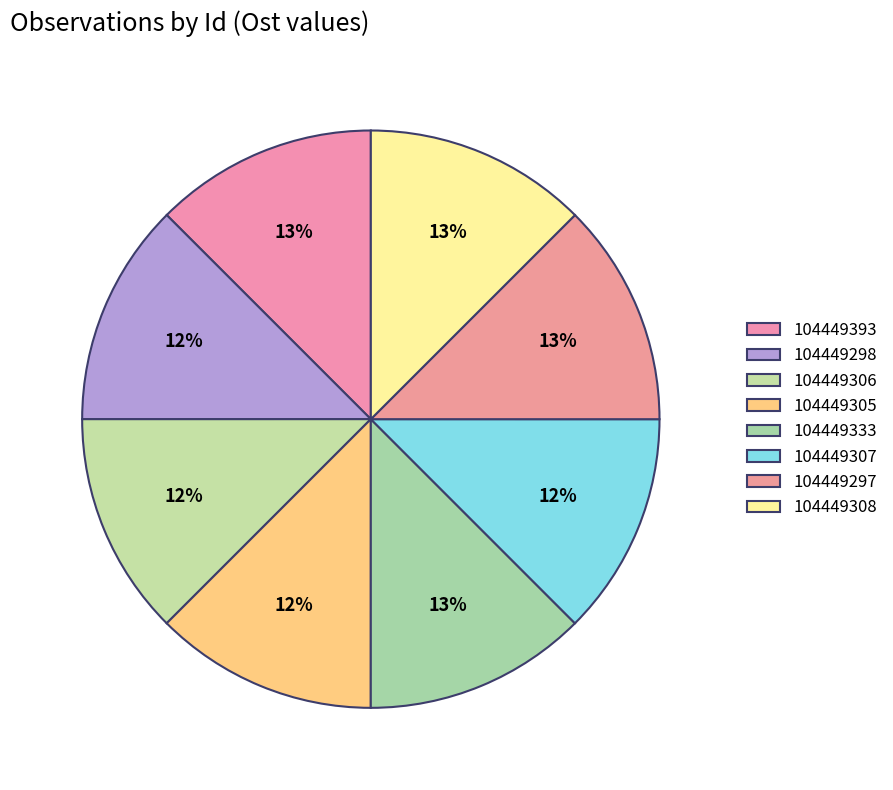

What percentage is the 104449305 slice, to the nearest percent?

12%